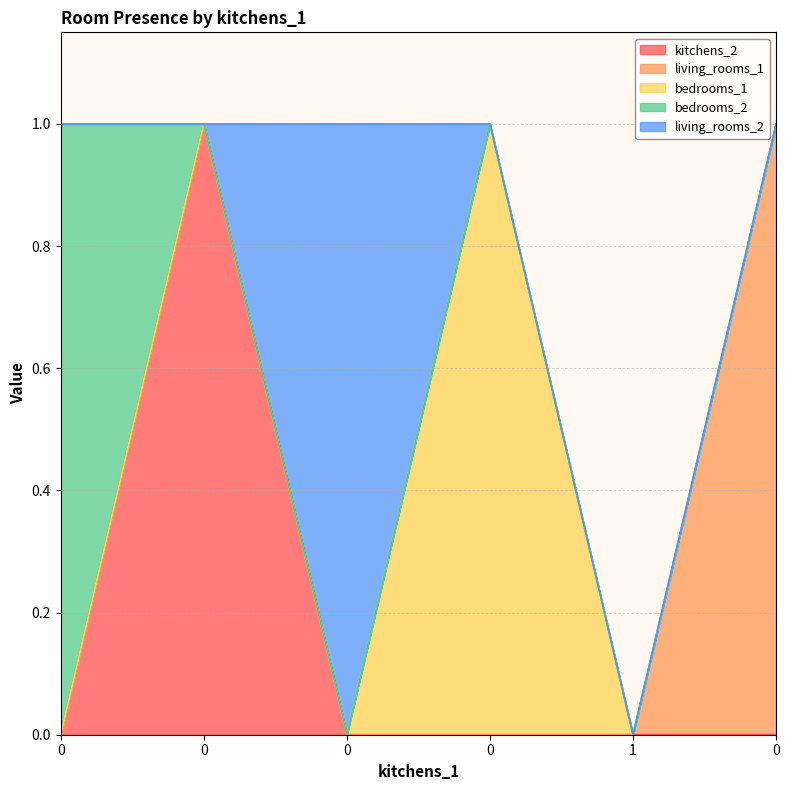

Which series has the largest total across all categories?

kitchens_2